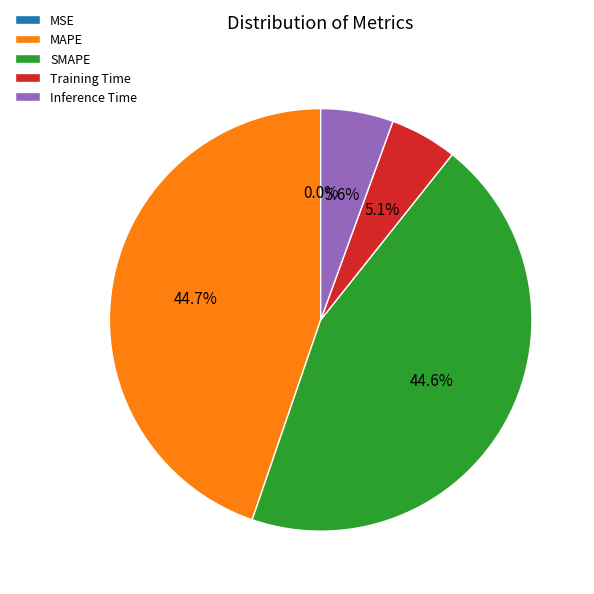

Is Inference Time the majority of the pie?

No